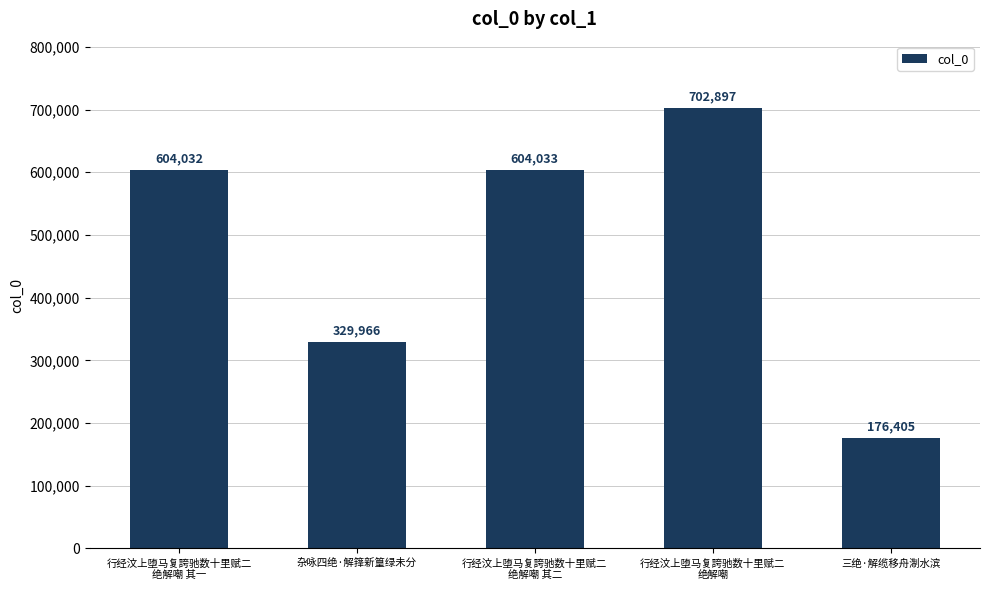

What is the label of the 2nd bar from the left?

杂咏四绝·解箨新篁绿未分